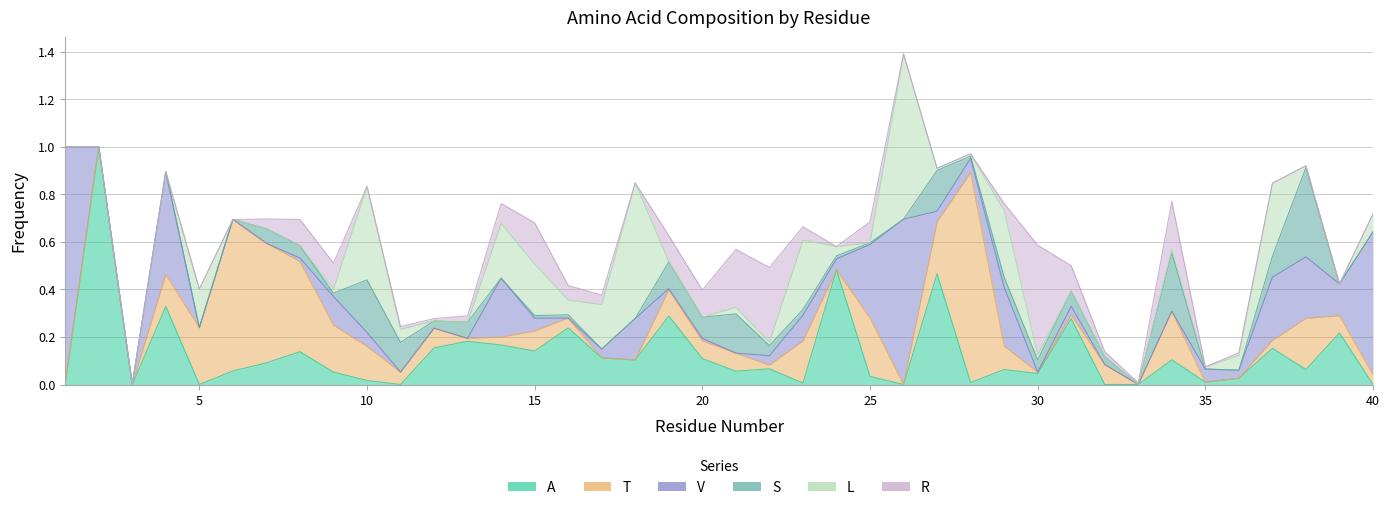

What is the difference between the maximum and minimum values in the L series?

0.7